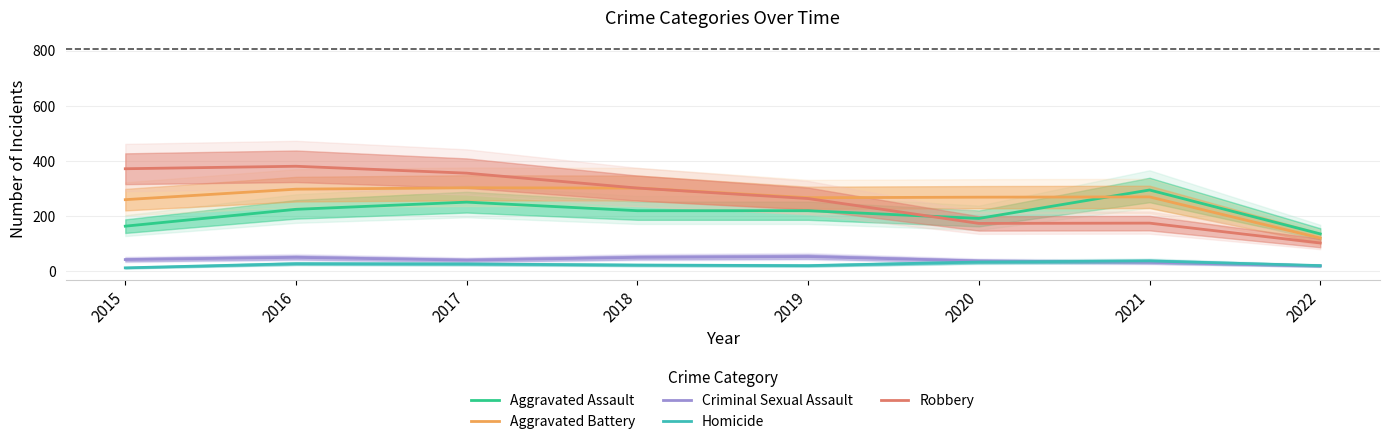

What is the highest value of the Criminal Sexual Assault series?

54